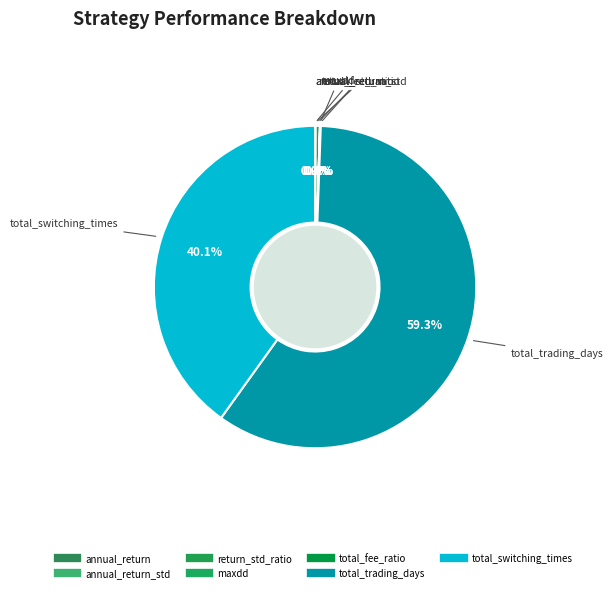

Count the number of slices in the pie.

7